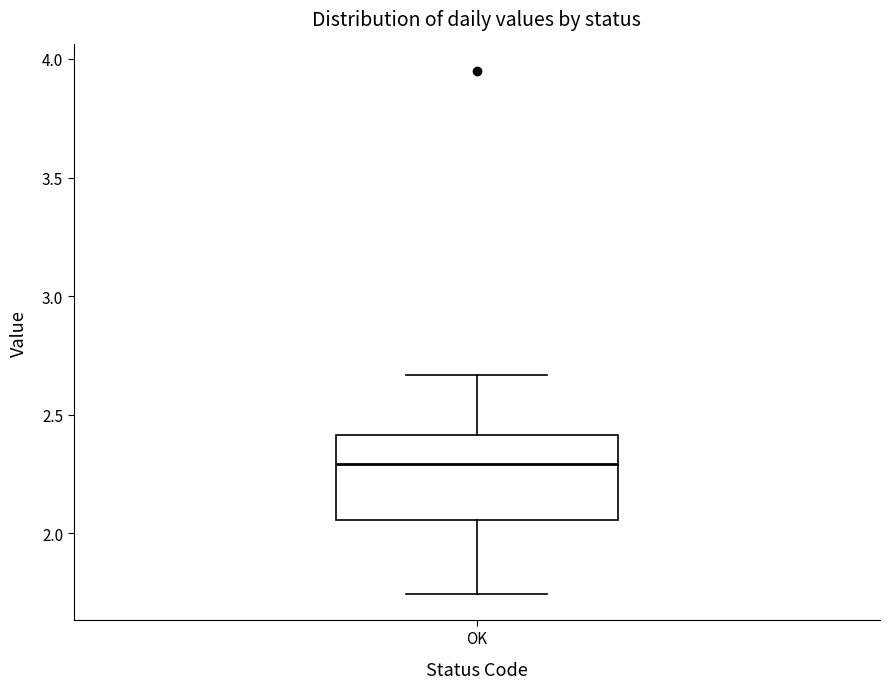

Read this box plot against the y-axis: the position of the median line, the range covered by the box, and the ends of both whiskers. The values are not printed on the chart, so give them approximately, as read against the axis.

median 2.30, box 2.05 to 2.40, whiskers 1.75 to 2.65